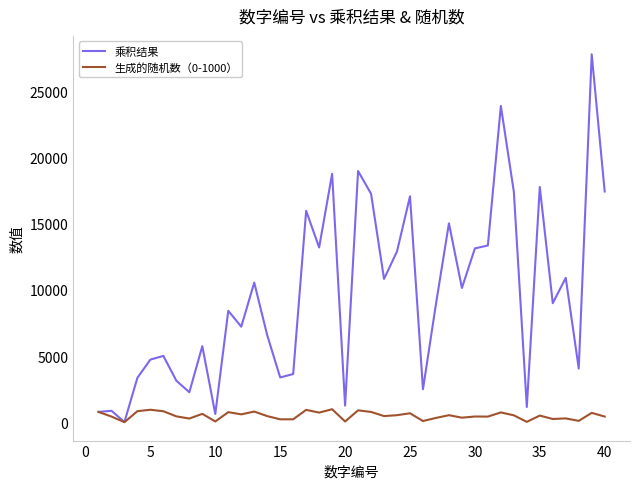

List the series in order of their peak value, lowest first.

生成的随机数（0-1000）, 乘积结果